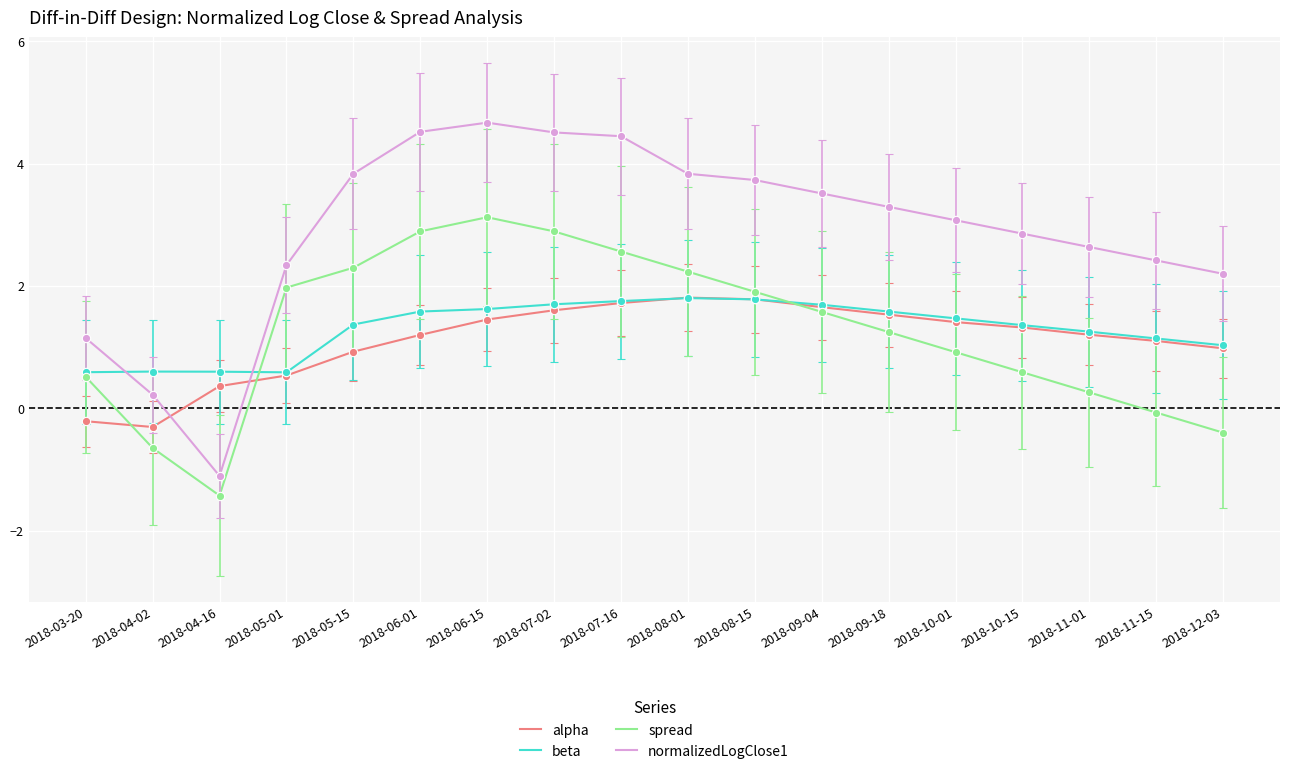

The beta series shows 1.6 at 2018-06-15. True or false?

True